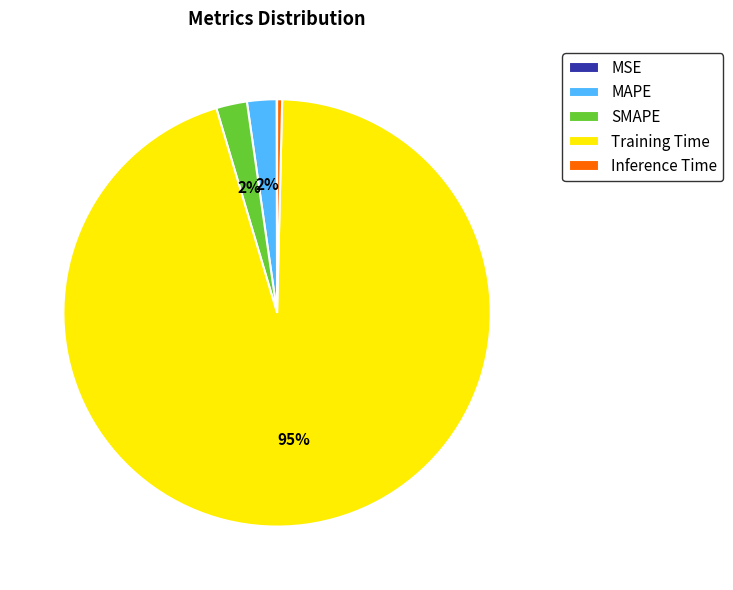

Do Inference Time and SMAPE together represent more than half of the pie?

No